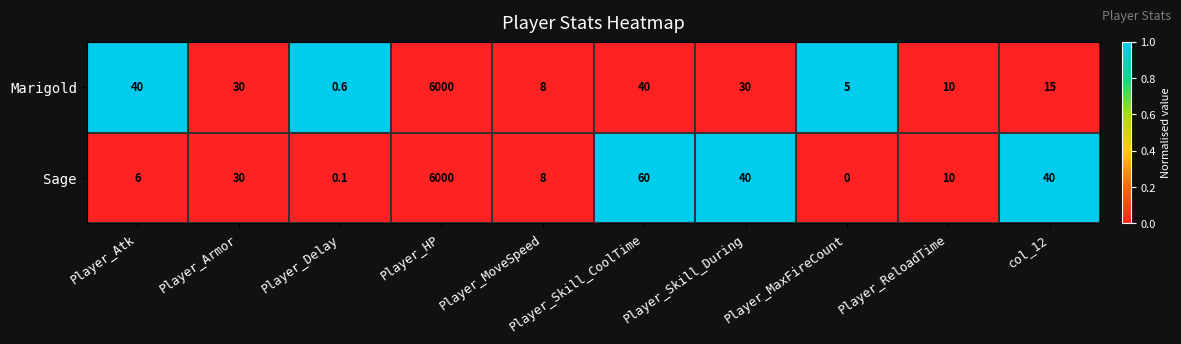

Count the number of data series in this chart.

2